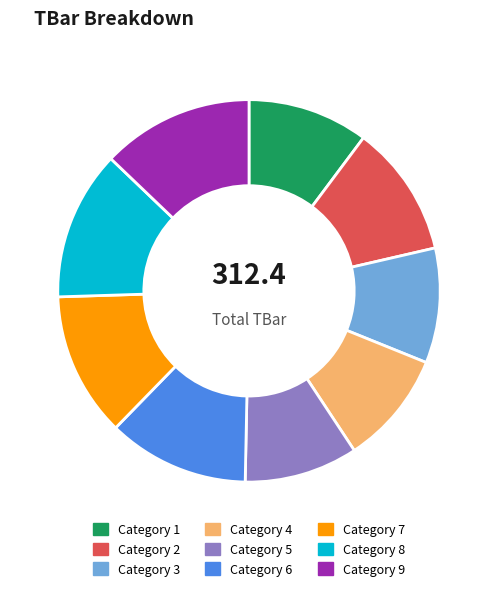

Does any single category account for the majority?

No